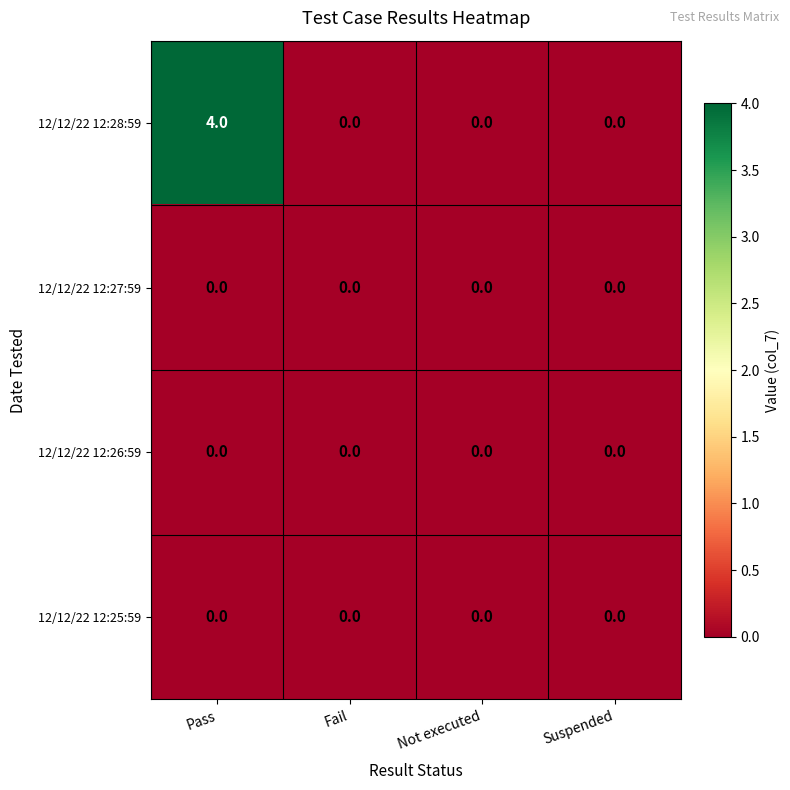

At which category is the sum across all series the highest?

Pass